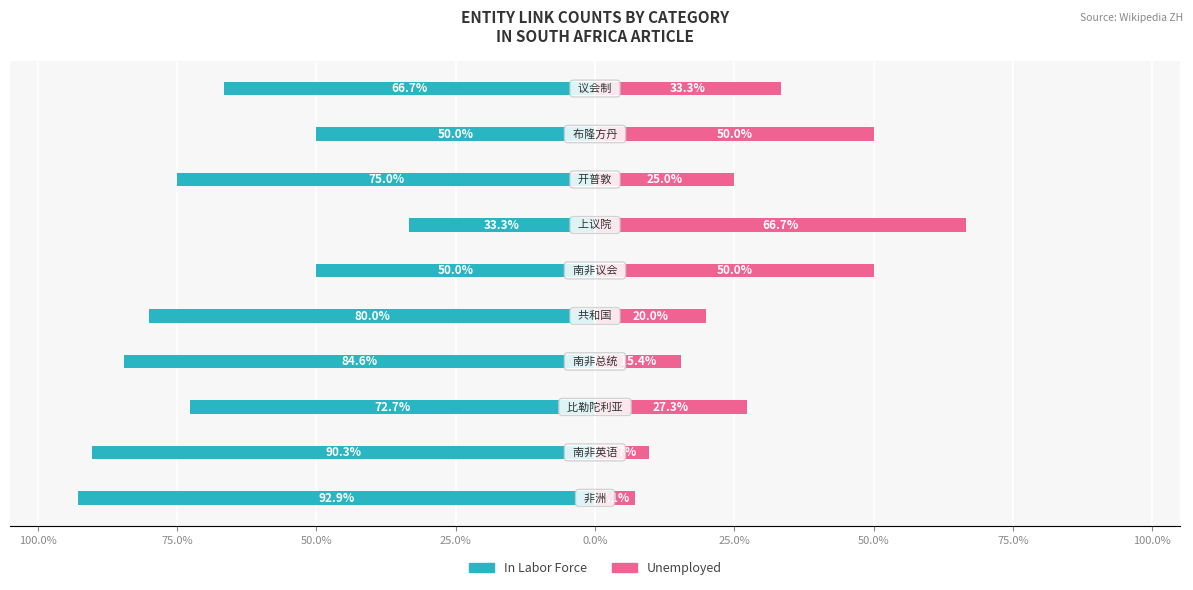

At 100.0%, list the series in order from smallest to largest.

In Labor Force, Unemployed